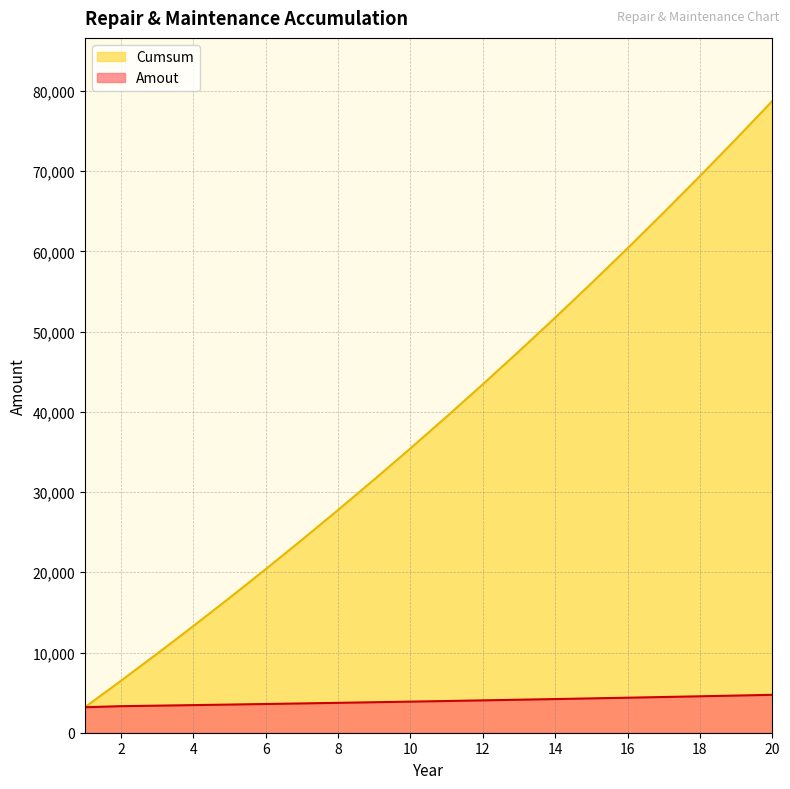

What is the maximum value shown in the chart?

78747.3